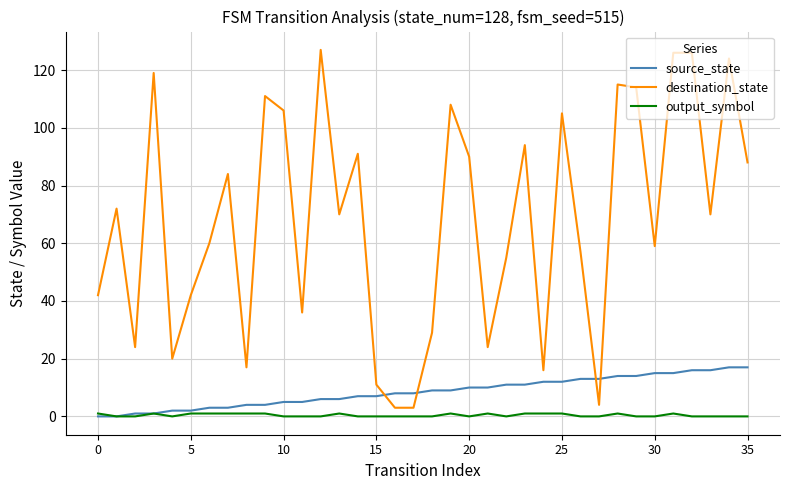

What is the difference between the maximum and minimum values in the output_symbol series?

1